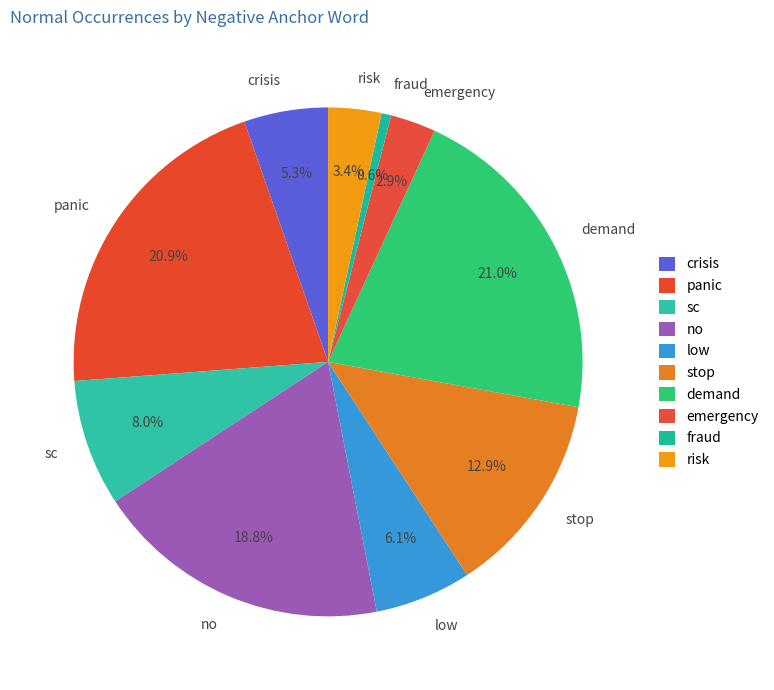

What percentage is the low slice, to the nearest percent?

6%